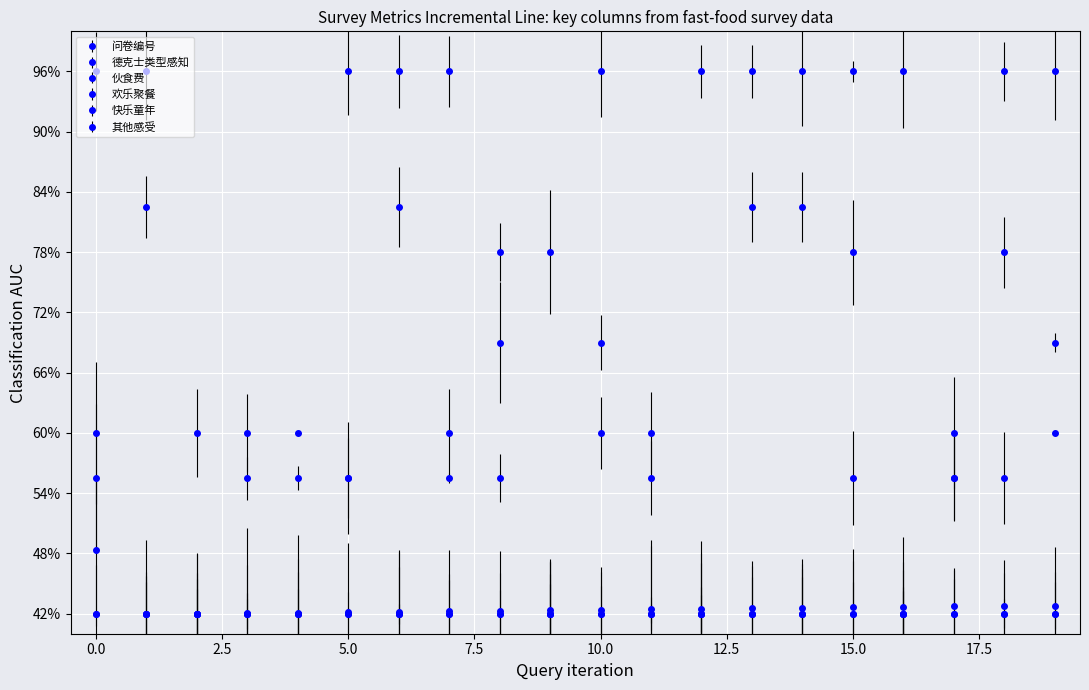

What is the maximum value for 欢乐聚餐?

1.0